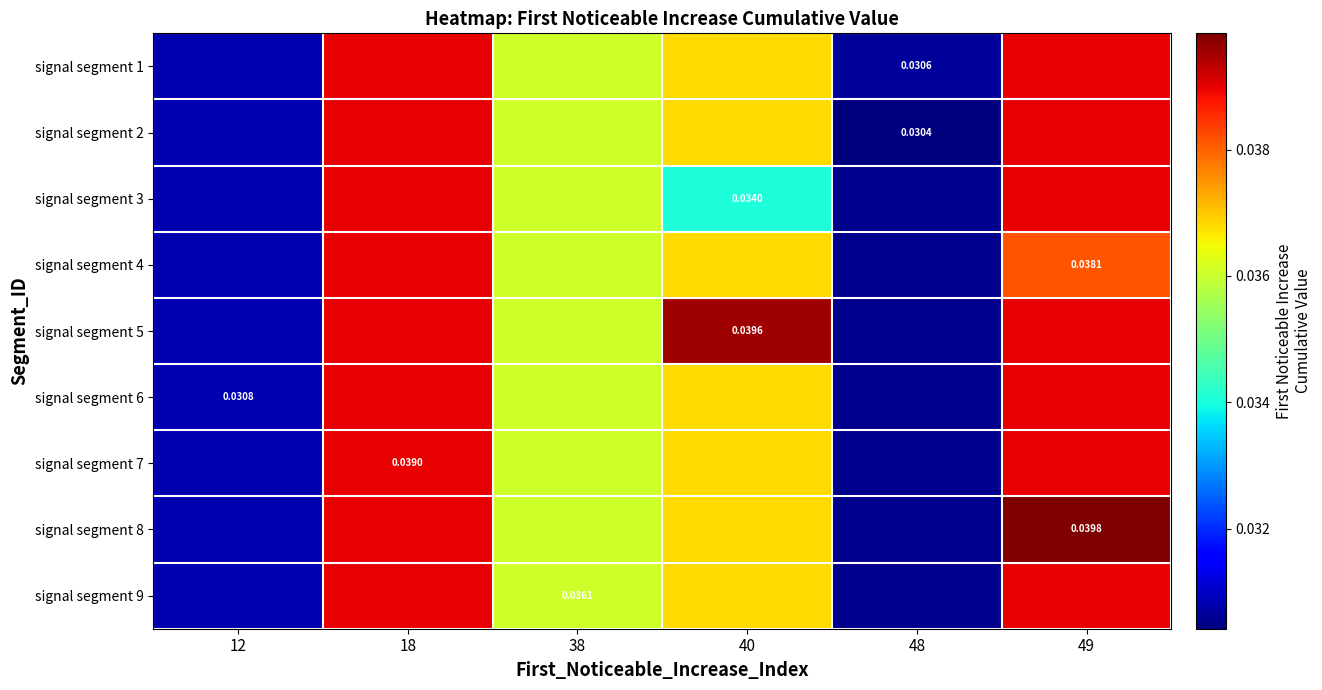

The value of signal segment 9 at 38 is 0.0. True or false?

False